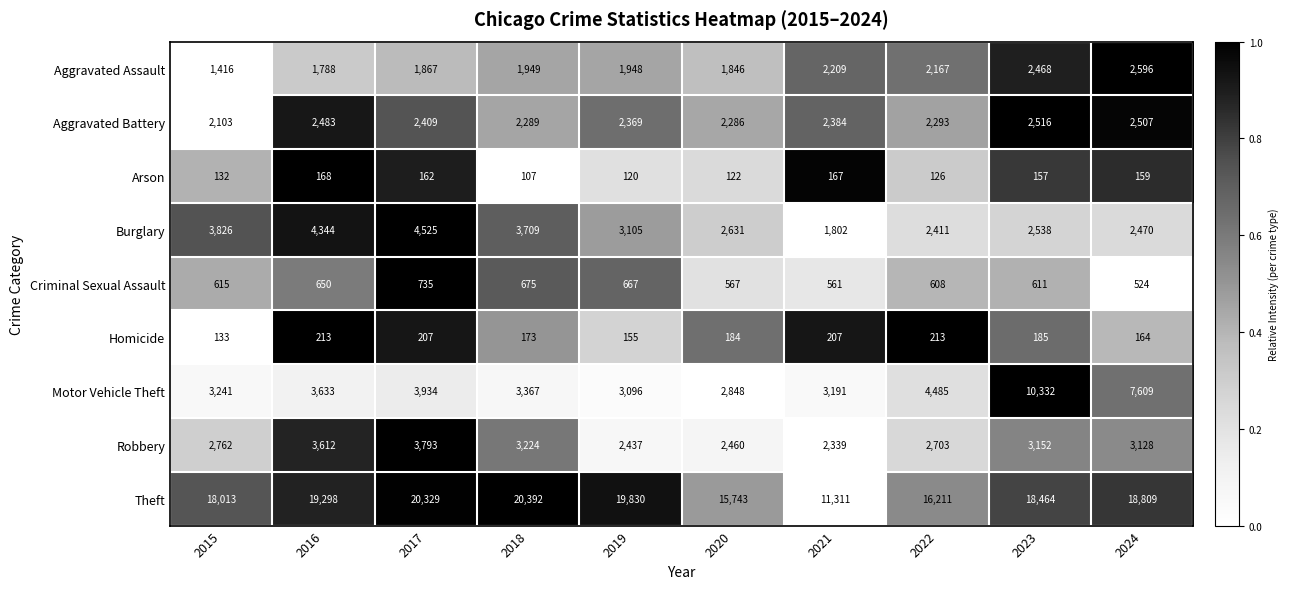

Where does the Aggravated Battery series first go above 2384?

2016